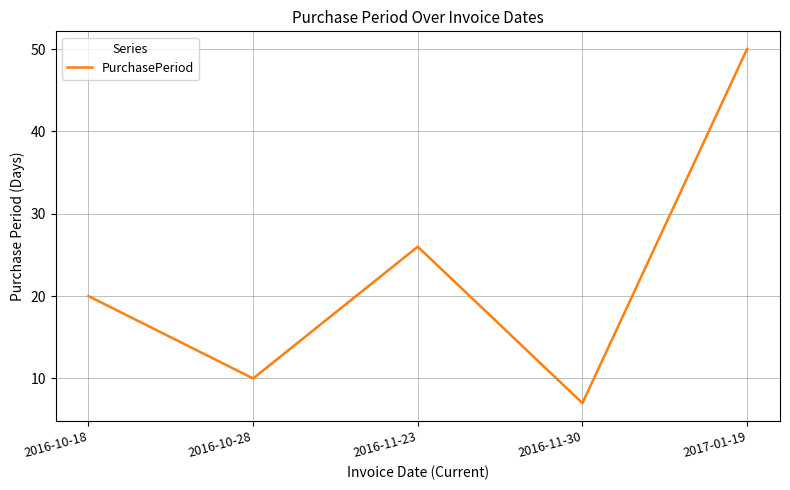

The chart shows a value of 50 at 2017-01-19. True or false?

True